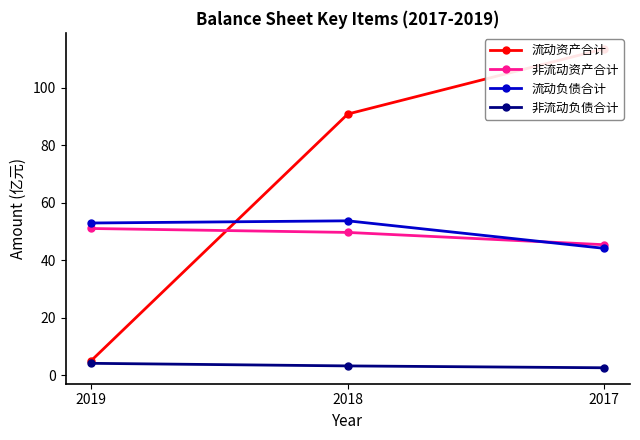

What is the sum of all 流动负债合计 values?

150.8